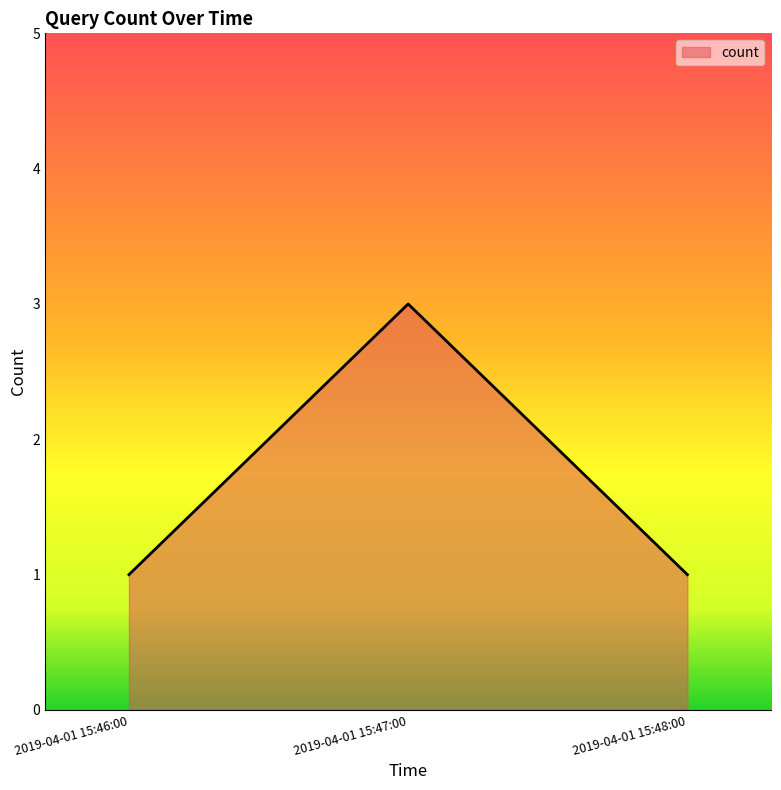

What is the difference between the values at 2019-04-01 15:47:00 and 2019-04-01 15:48:00?

2